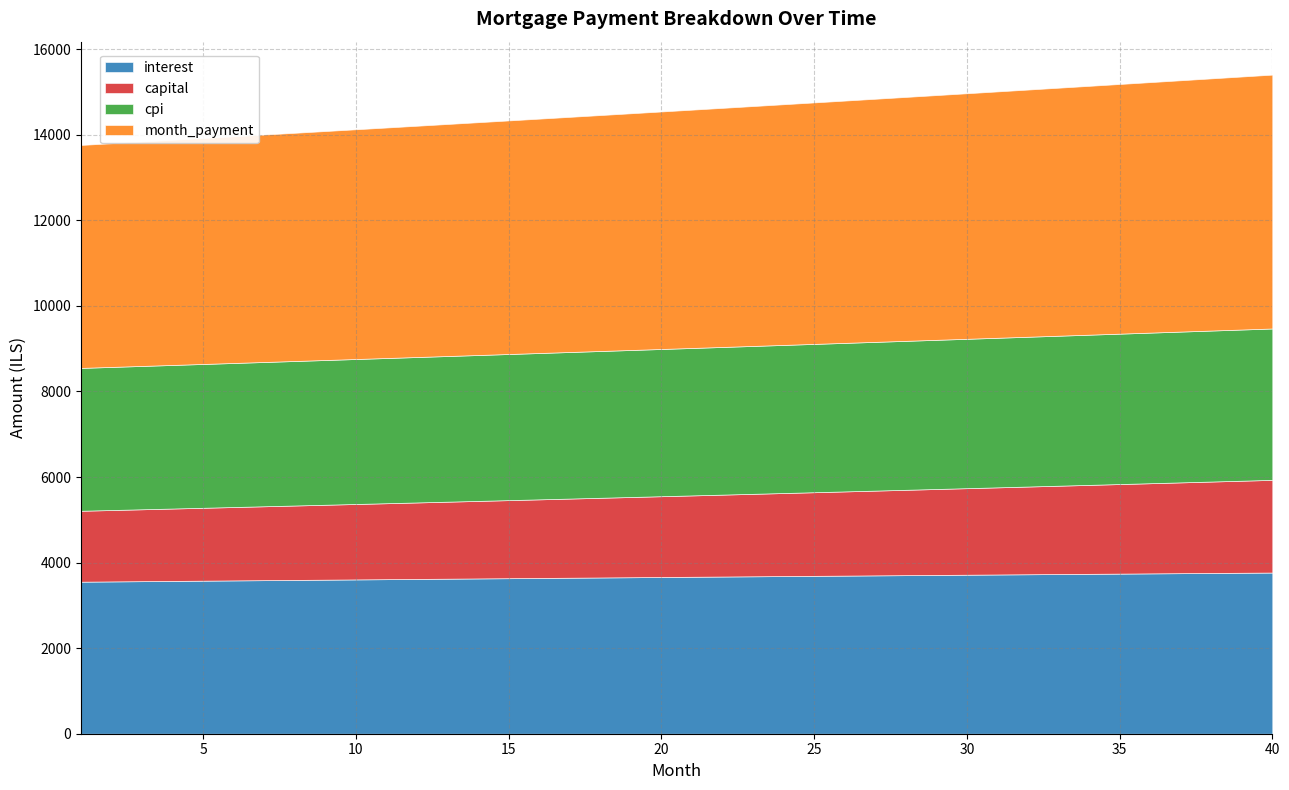

Which has a higher value, 18 or 20?

20